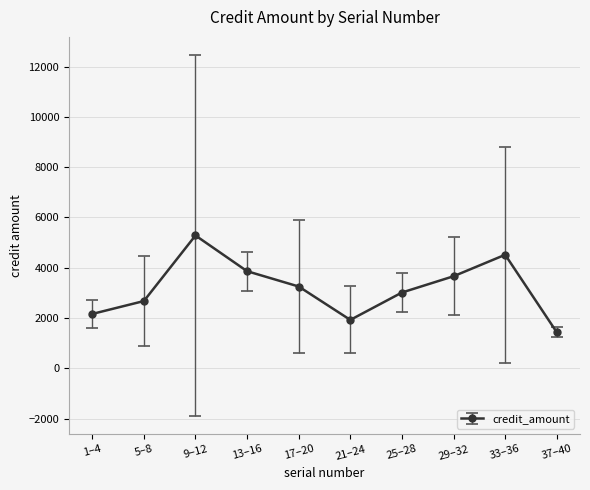

Where is the first local minimum?

21–24